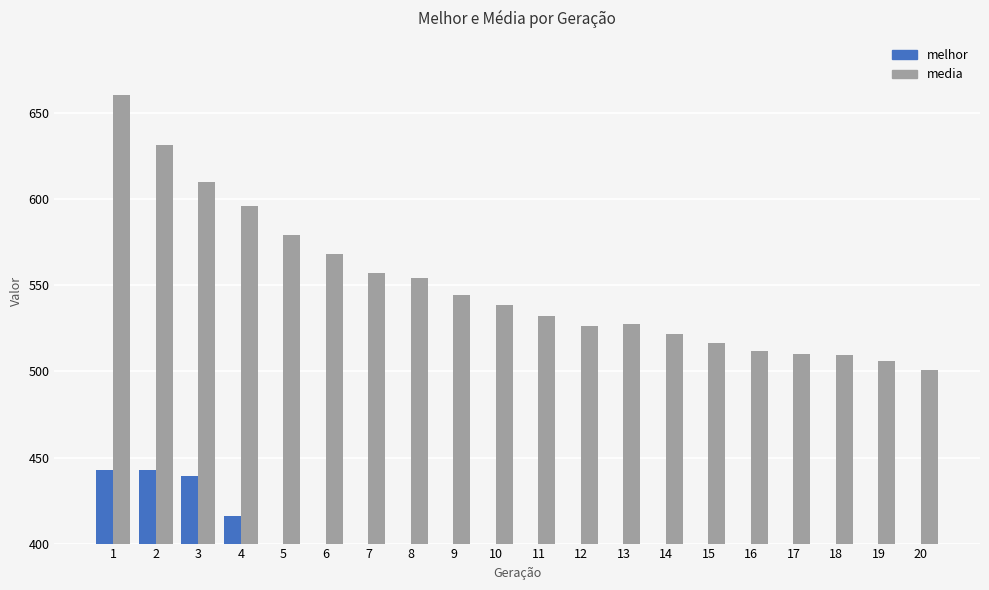

Is it true that melhor equals 149.0 at 19?

False